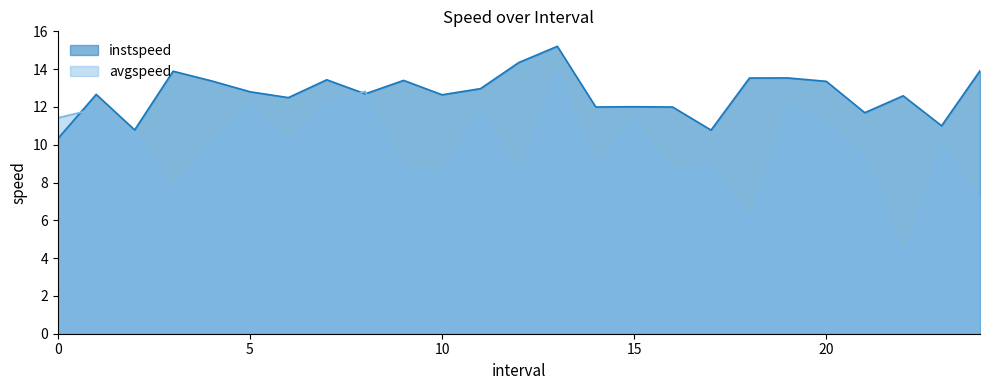

Is it true that instspeed equals 22.2 at 10?

False